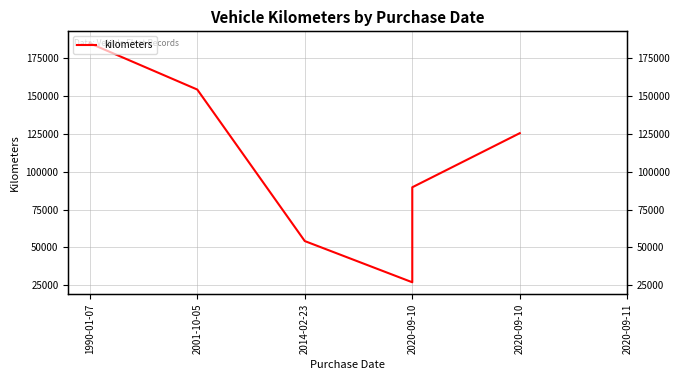

Is it true that the value at 2020-09-10 is 52021?

False